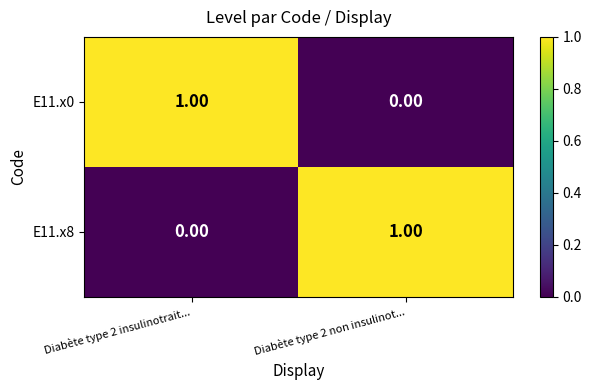

Rank the categories by E11.x0 value from highest to lowest.

Diabète type 2 insulinotrait..., Diabète type 2 non insulinot...